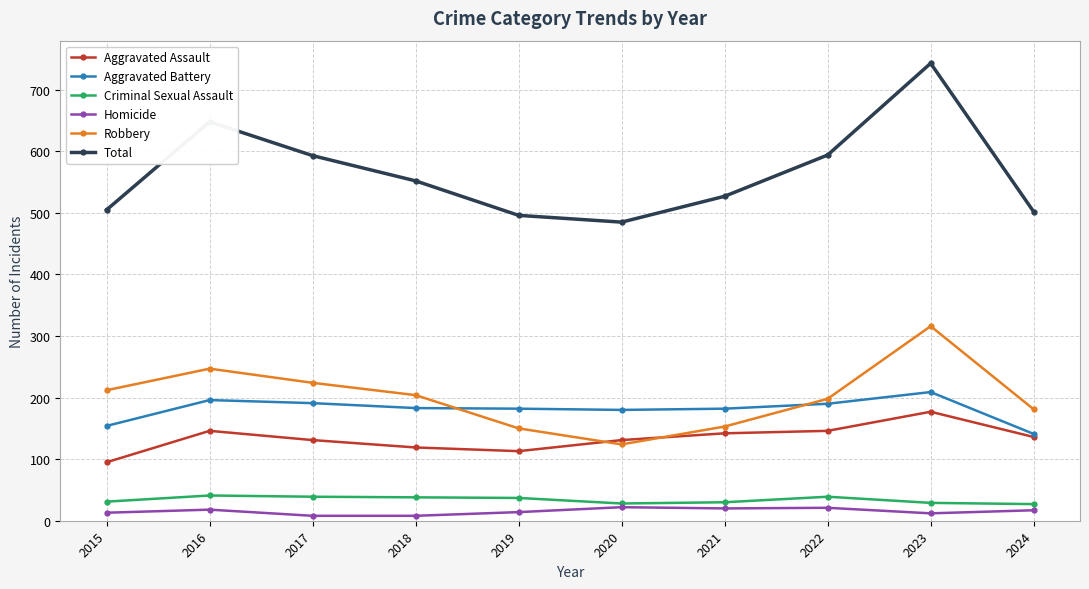

What is the value of the Total point at the 9th from the left?

743